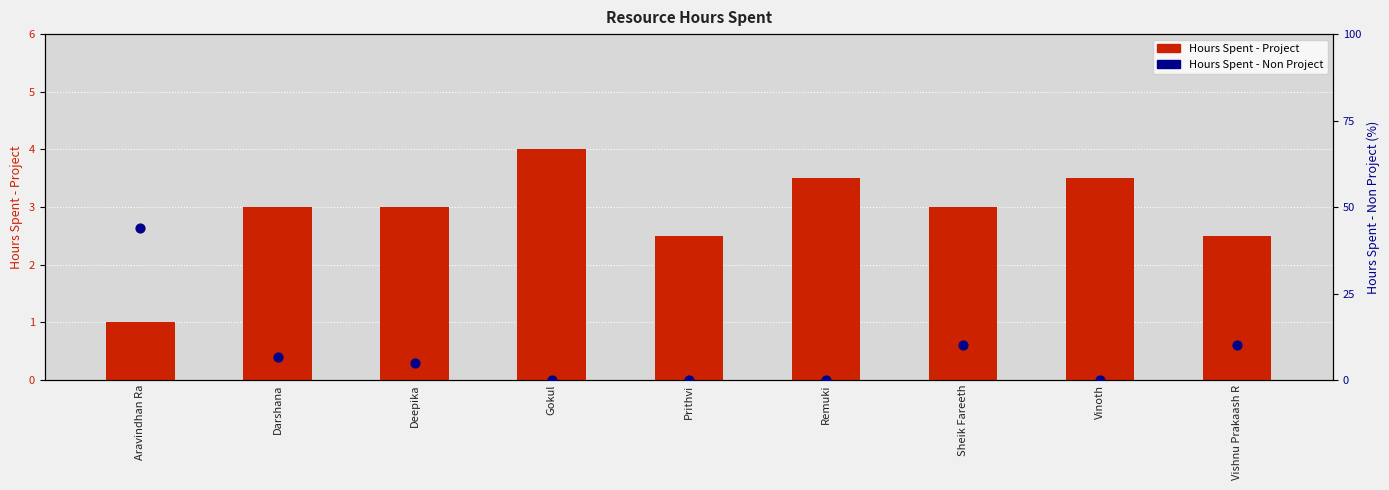

Is the value of Hours Spent - Non Project at Vinoth greater than the value of Hours Spent - Project at Deepika?

No